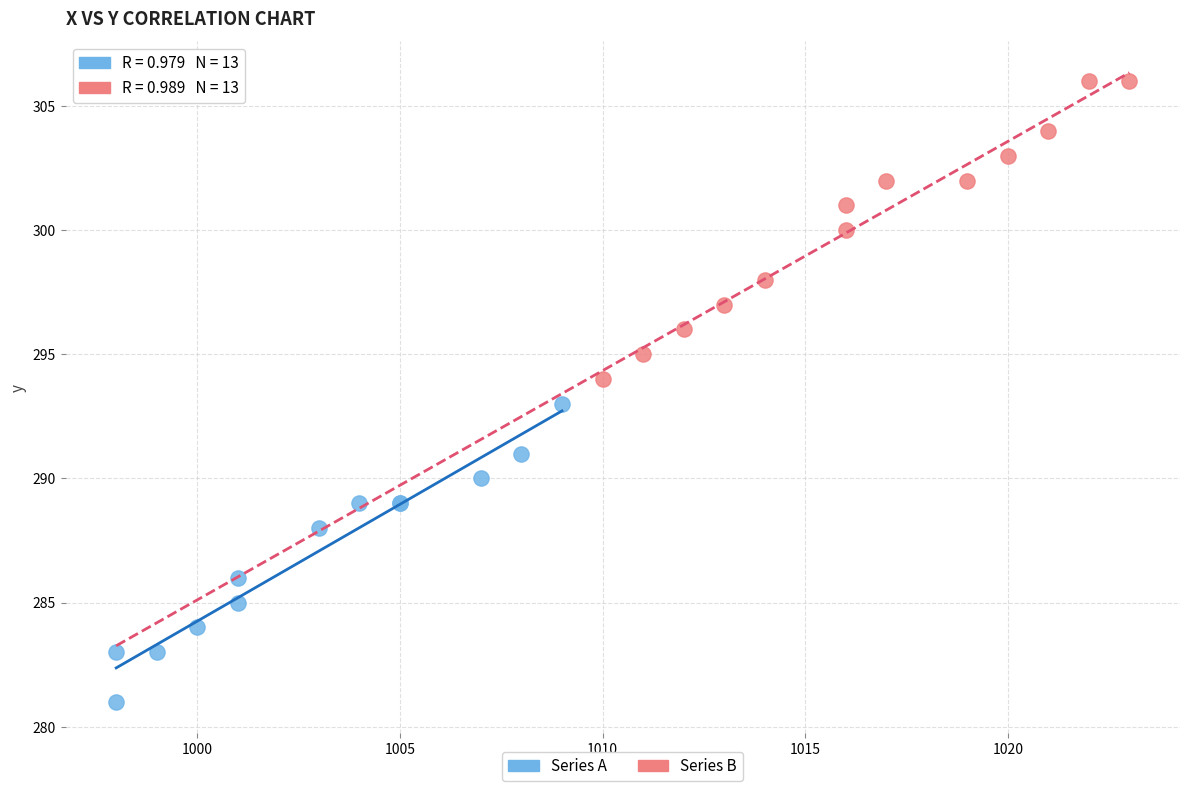

Which series reaches the minimum Y coordinate?

Series A